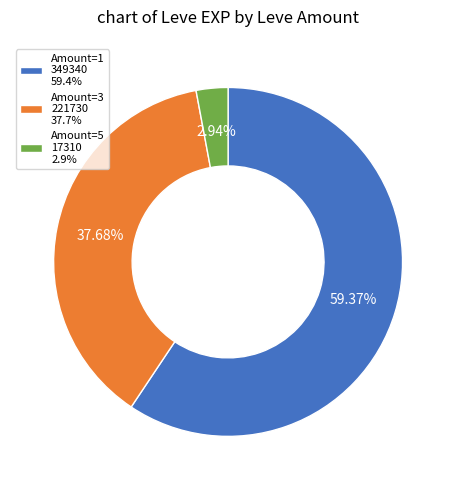

Rank the categories by value from lowest to highest.

Amount=5 17310 2.9%, Amount=3 221730 37.7%, Amount=1 349340 59.4%